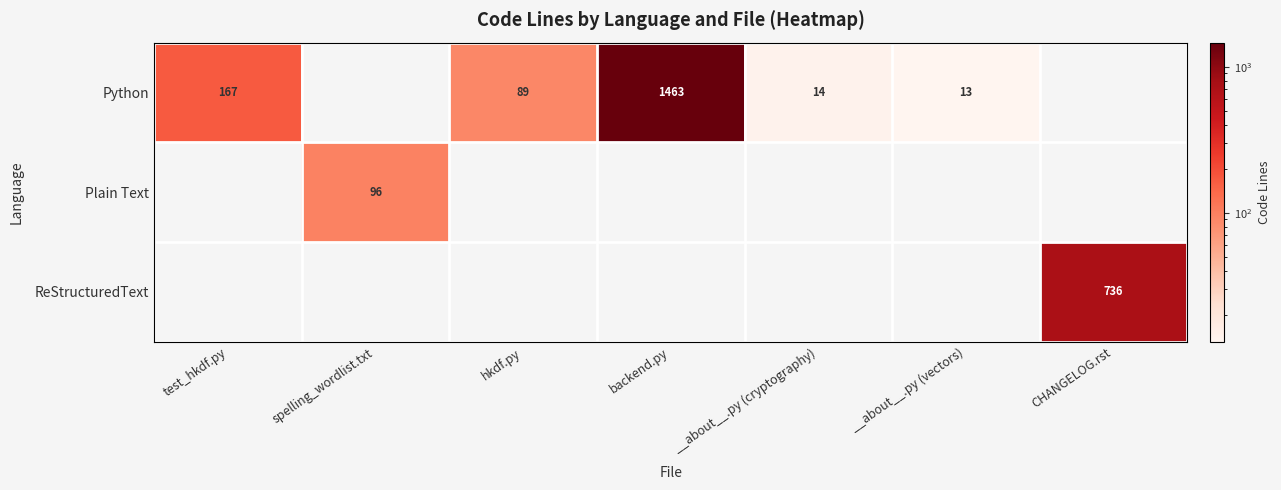

The value of ReStructuredText at CHANGELOG.rst is 1225. True or false?

False